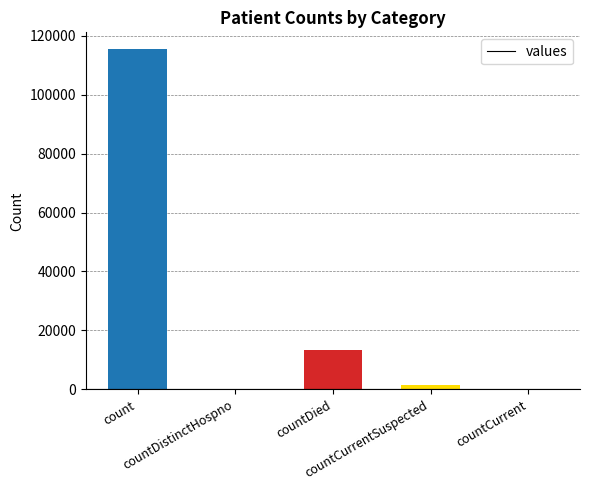

What is the average value?

26021